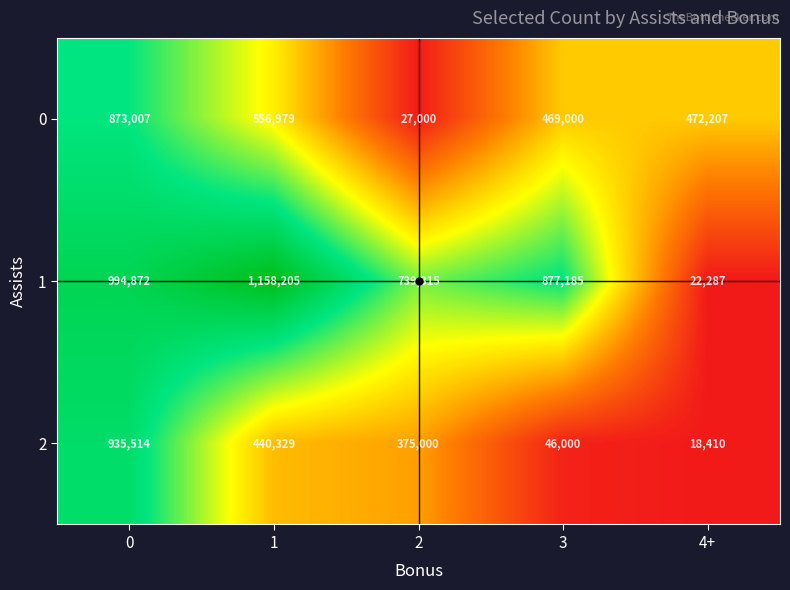

What value does the 1 series have at 2, to the nearest 10?

739320